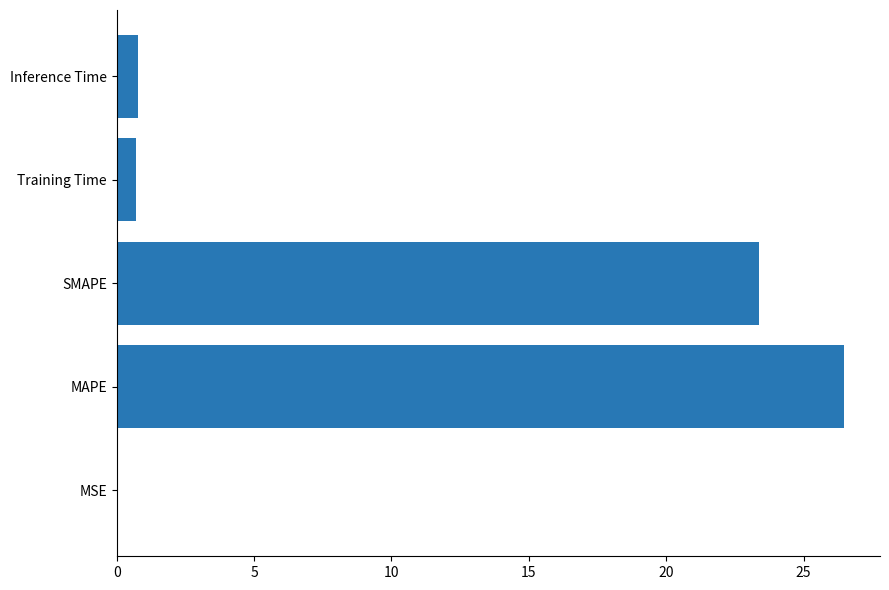

What is the sum of all values?

51.3